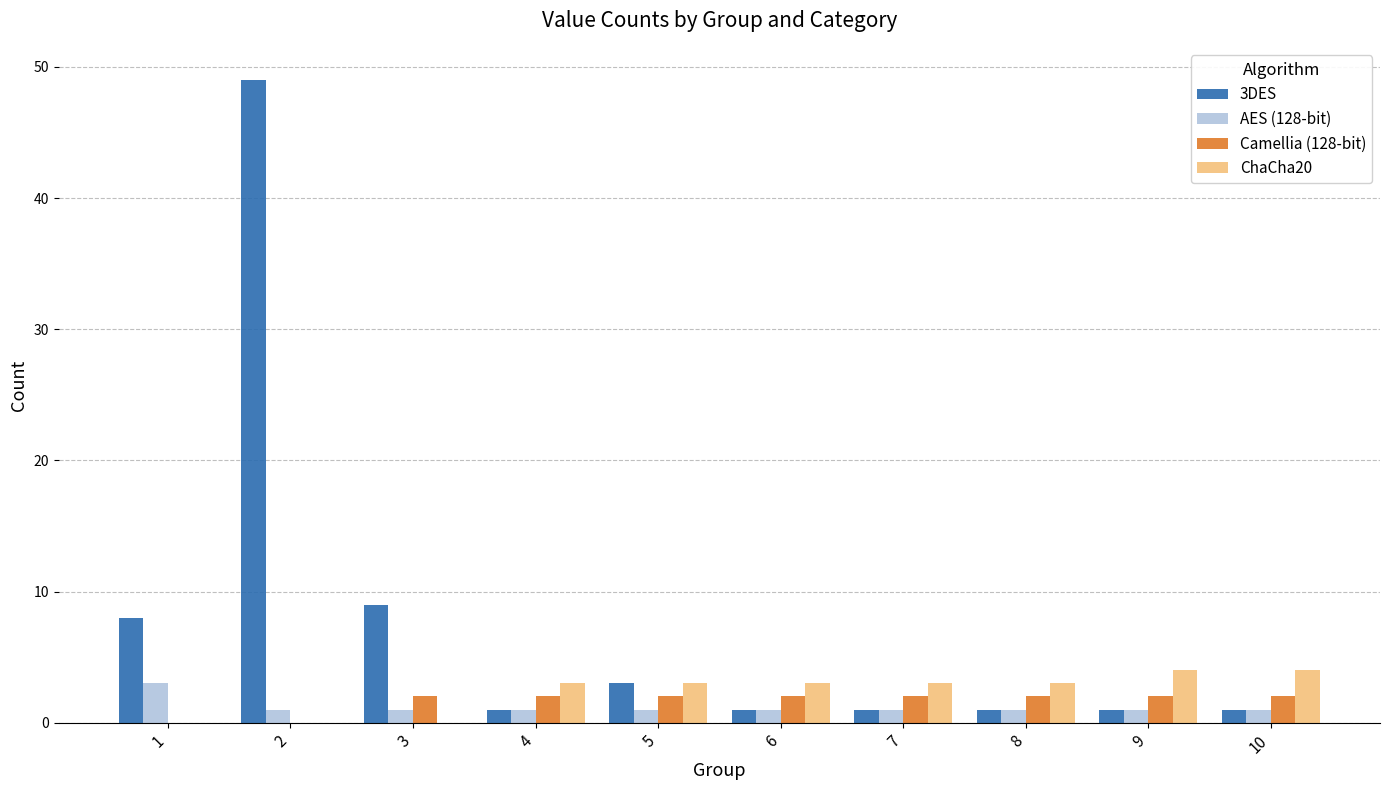

What is the greatest value displayed?

49